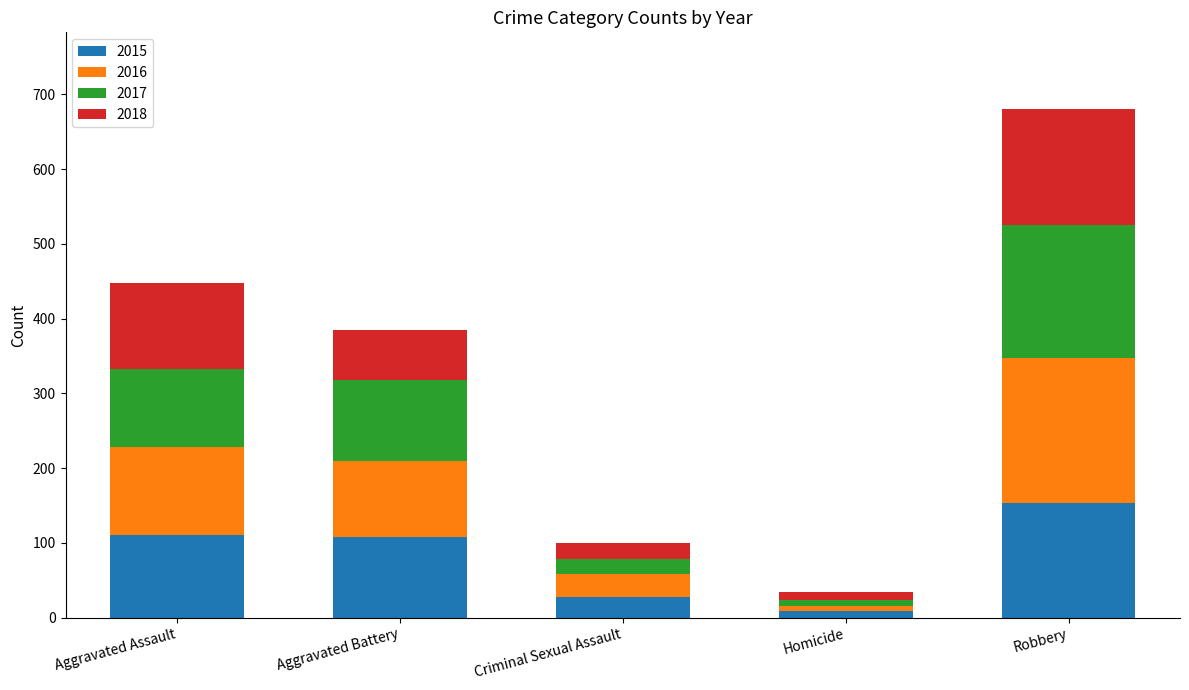

What is the total value across all series at Aggravated Assault?

448